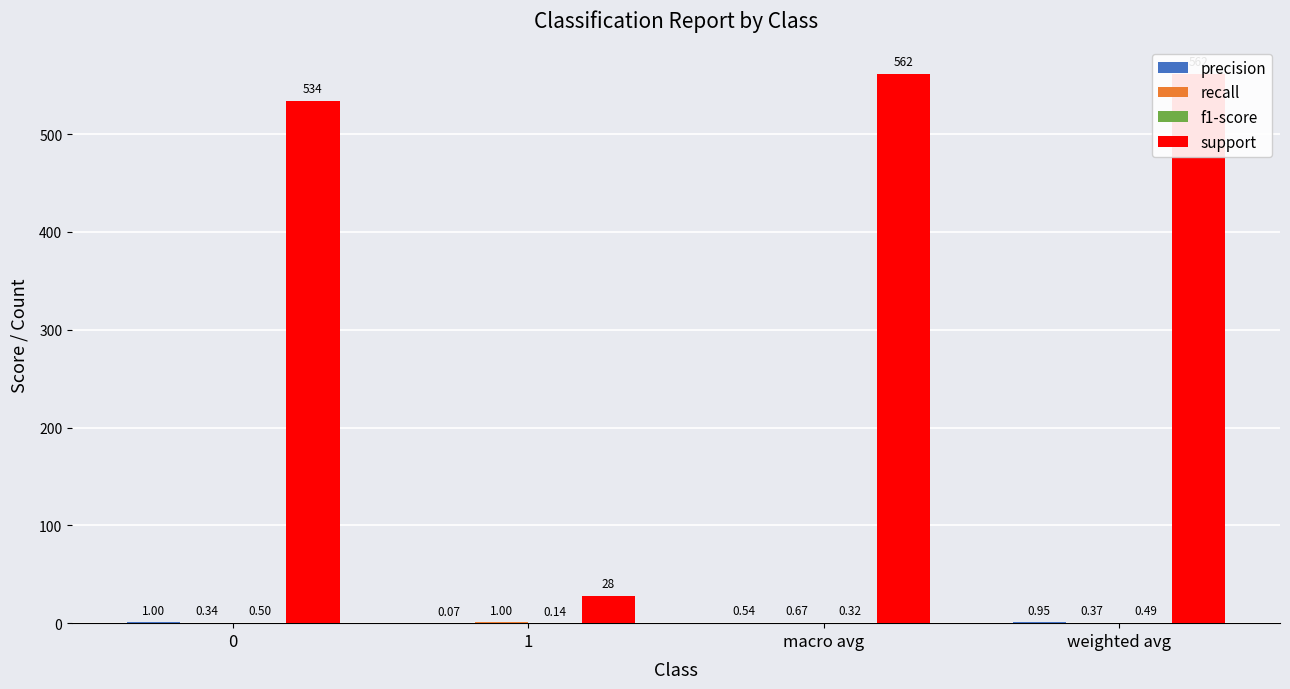

At which label is precision closest to 0?

1